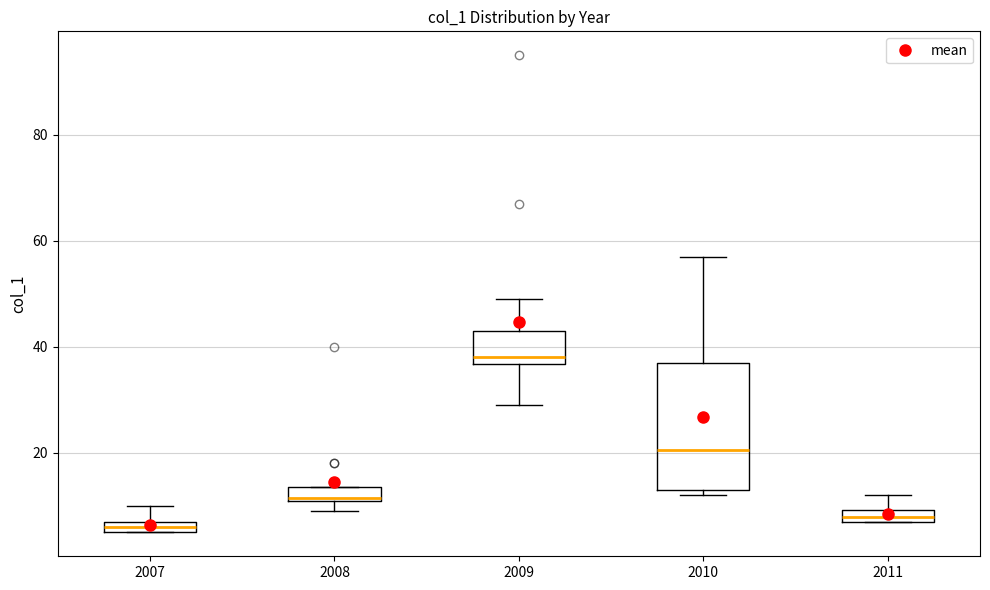

Which box has the highest median line?

2009